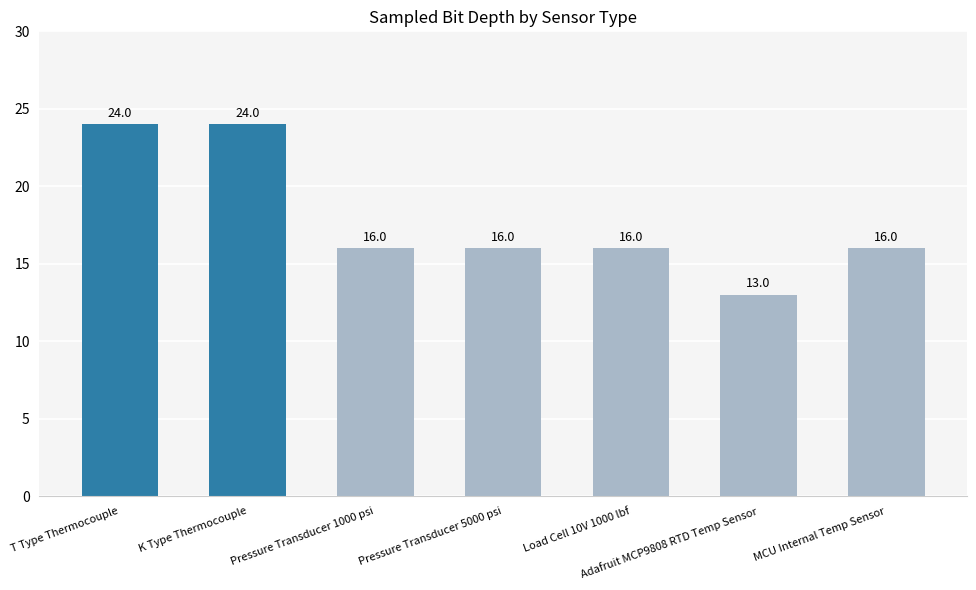

What is the difference between the maximum and minimum values?

11